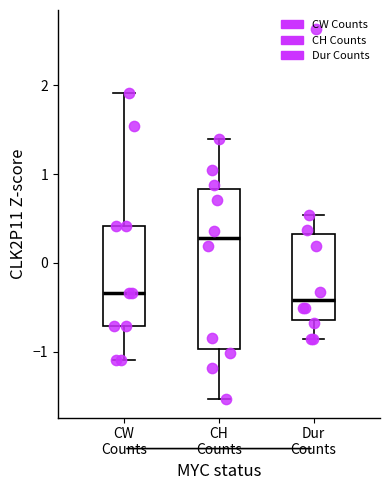

Where does the upper whisker of the box for Dur Counts end on the y-axis? The values are not printed on the chart, so give them approximately, as read against the axis.

0.5